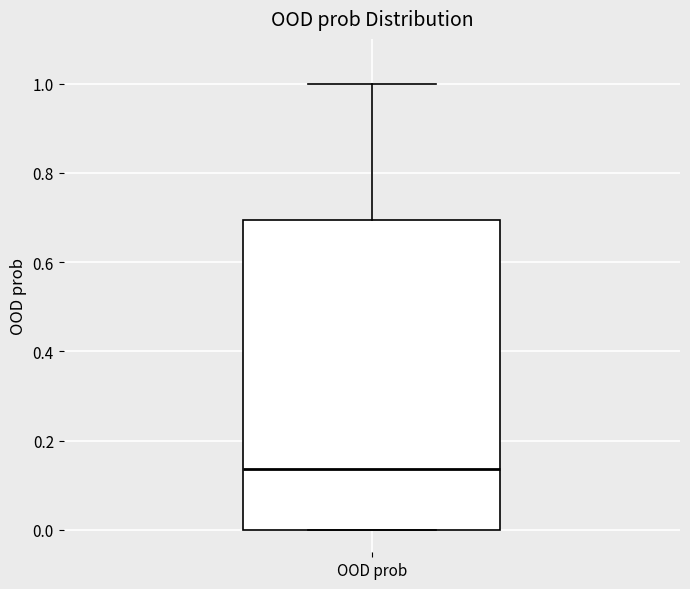

Where is the upper edge of the box for OOD prob on the y-axis? The values are not printed on the chart, so give them approximately, as read against the axis.

0.70